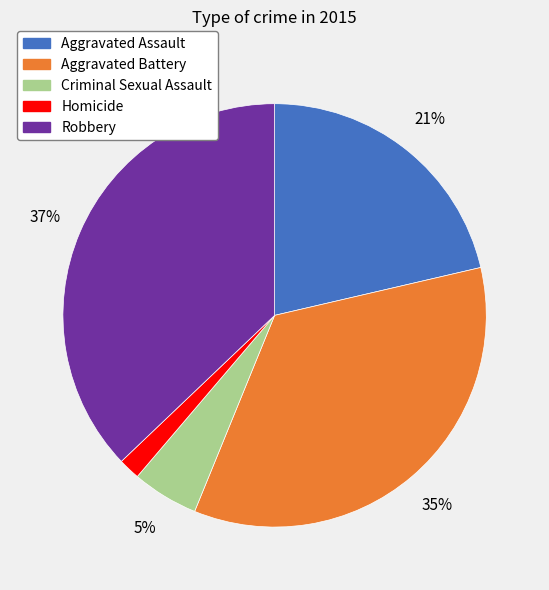

How many slices are in this pie chart?

5